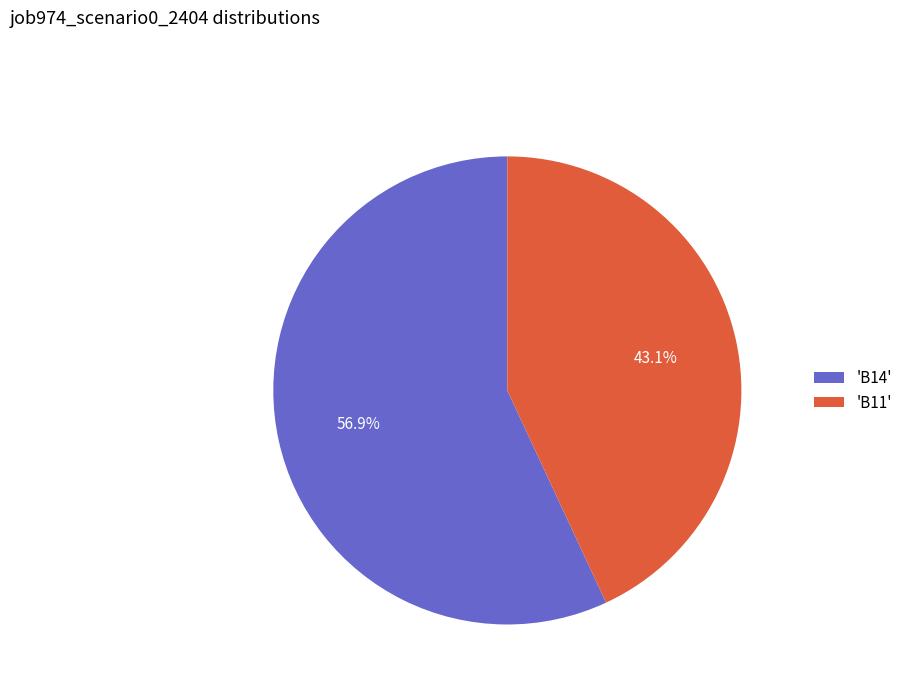

Count the number of slices in the pie.

2